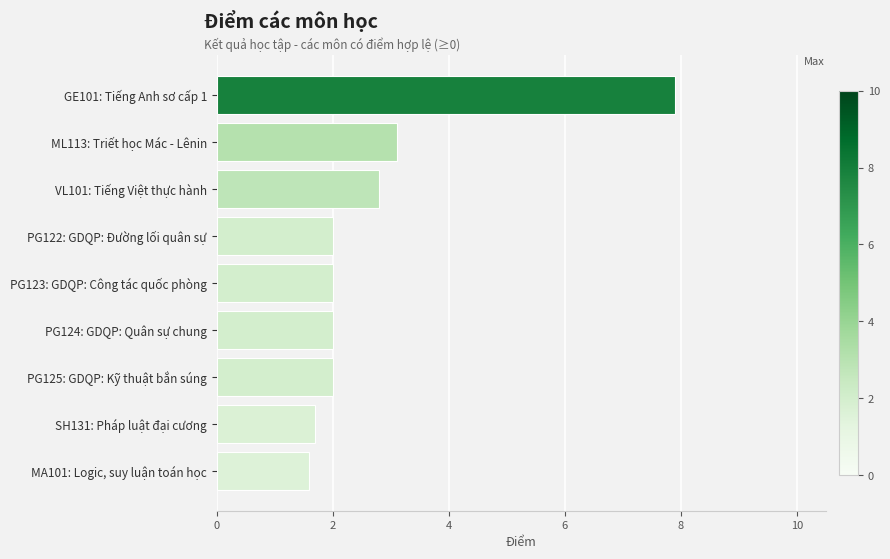

Where is the data nearest to the value 4?

ML113: Triết học Mác - Lênin